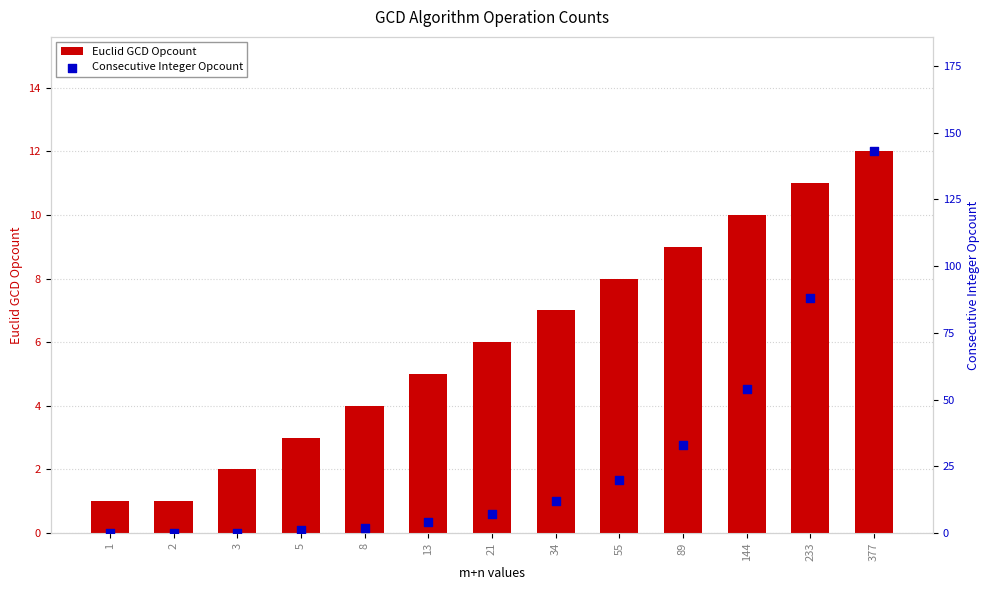

What is the total value across all series at 2?

1